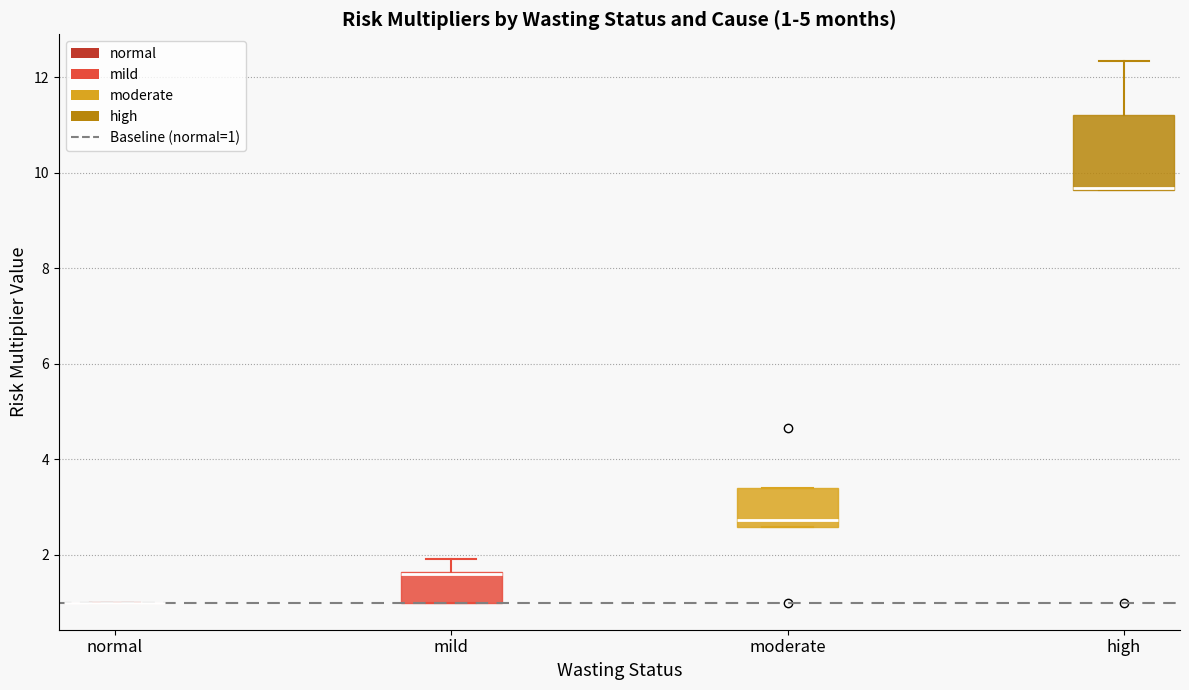

Which box is the tallest, from its lower edge to its upper edge?

high